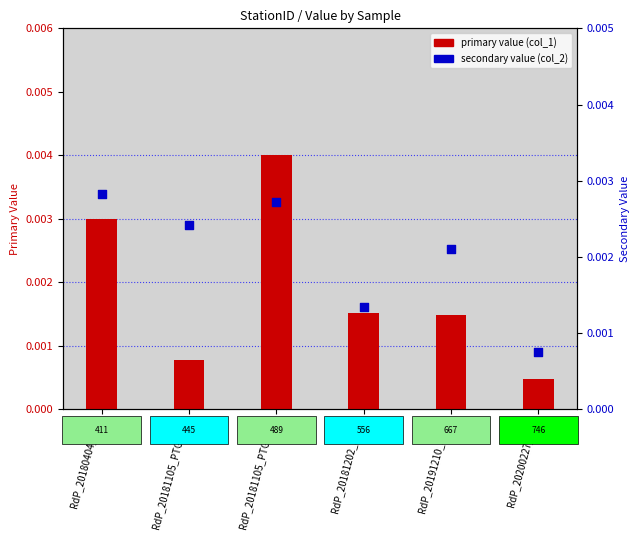

At which category is the sum across all series the highest?

RdP_20181105_PTG-P33